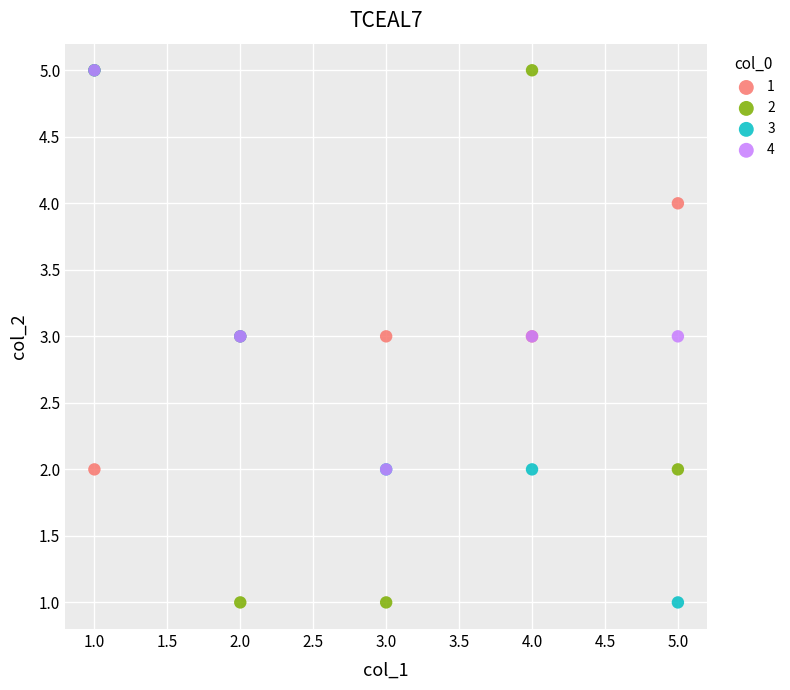

What are all the series names shown in the legend?

1, 2, 3, 4